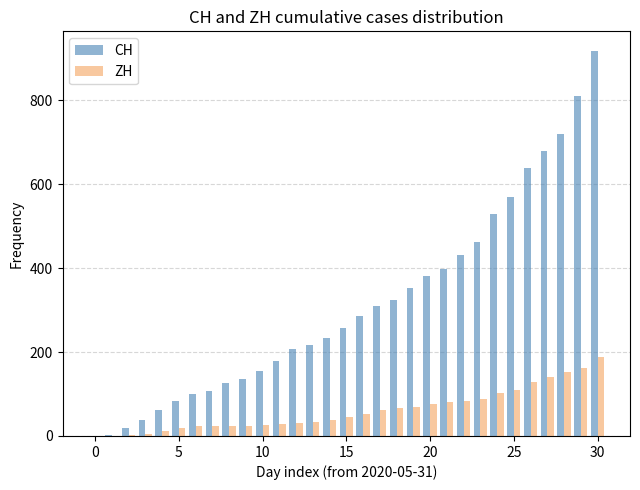

What is the sum of all ZH values?

1890